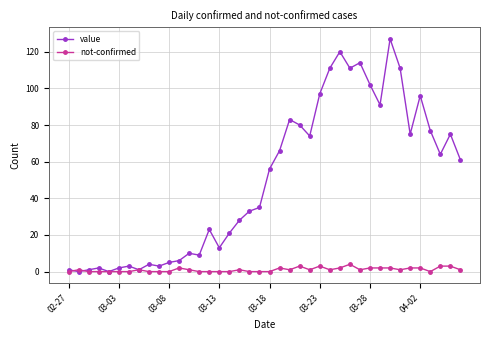

True or false: value has more than 1 interior local peaks.

True